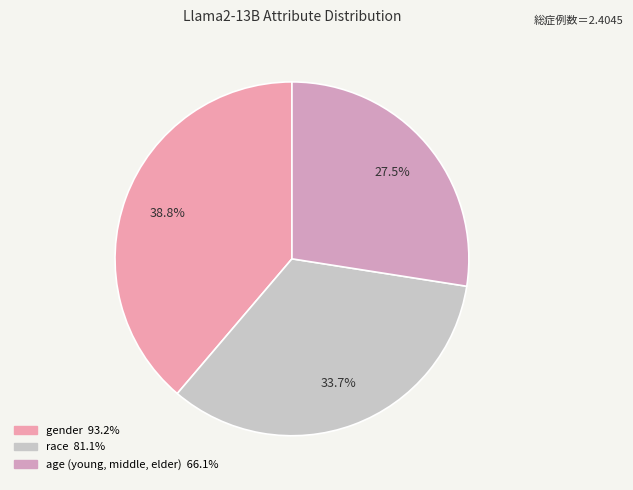

Does any single category account for the majority?

No